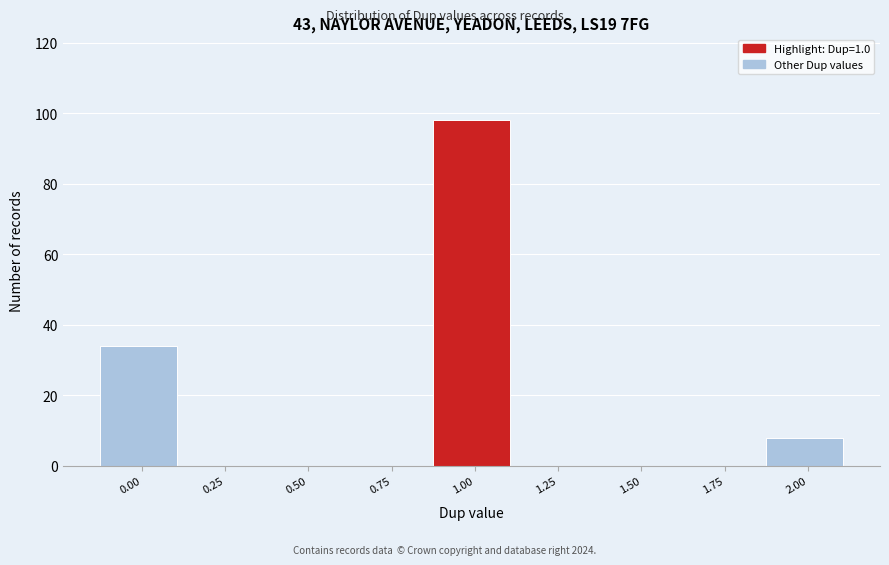

Reading left to right, transcribe all the data shown in this chart.

0.00=34	0.25=0	0.50=0	0.75=0	1.00=98	1.25=0	1.50=0	1.75=0	2.00=8